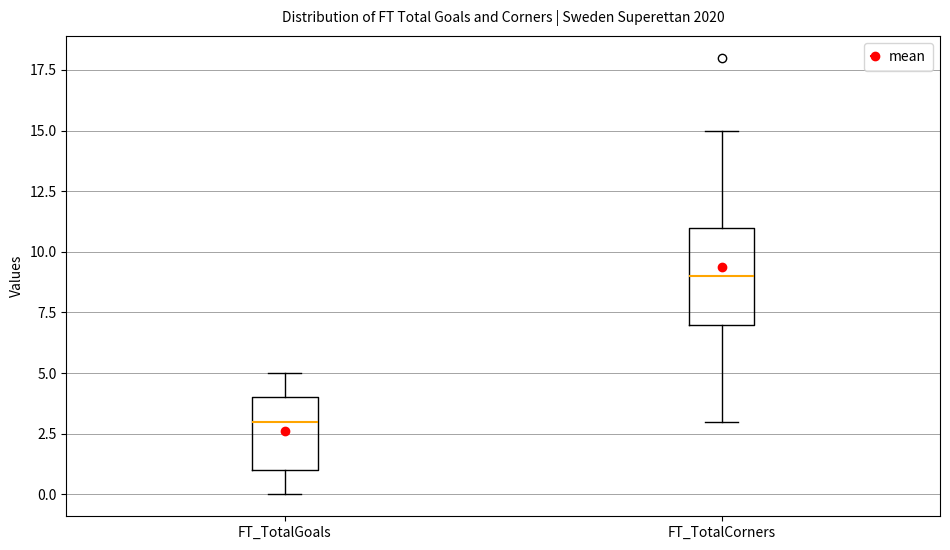

Which box's median line is the highest?

FT_TotalCorners